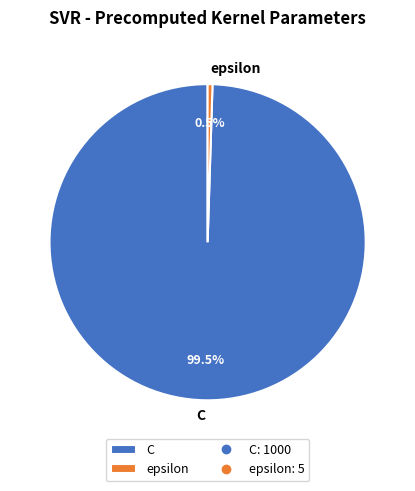

Does C represent more than half of the total?

Yes